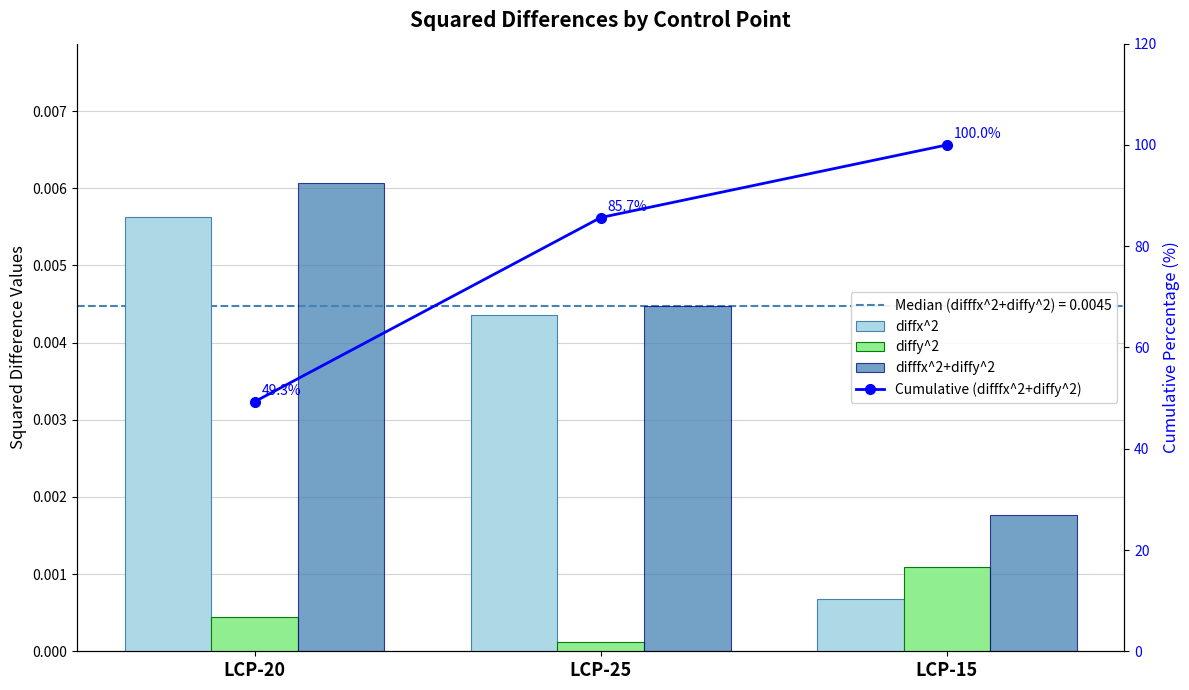

True or false: difffx^2+diffy^2 has a value of 0.0 at LCP-20.

False